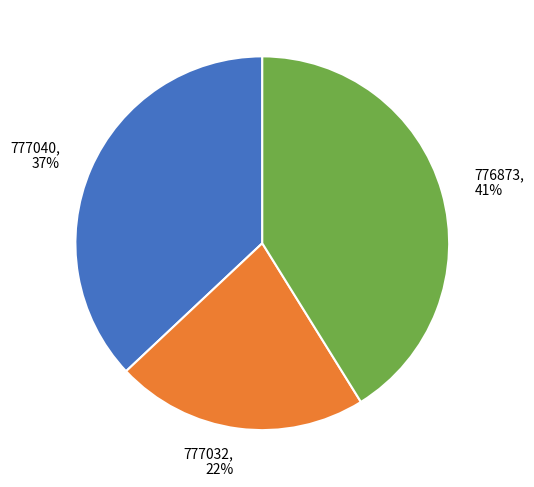

To the nearest percent, what is the average slice percentage?

33%